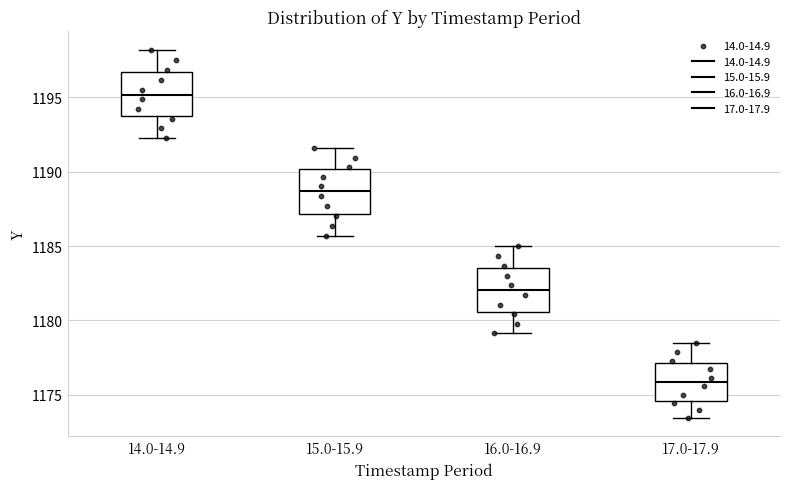

Reading left to right, read every box against the y-axis: the position of its median line, the range the box covers, and the ends of its whiskers. The values are not printed on the chart, so give them approximately, as read against the axis.

14.0-14.9: median 1195.0, box 1193.5 to 1196.5, whiskers 1192.5 to 1198.0
15.0-15.9: median 1188.5, box 1187.0 to 1190.0, whiskers 1185.5 to 1191.5
16.0-16.9: median 1182.0, box 1180.5 to 1183.5, whiskers 1179.0 to 1185.0
17.0-17.9: median 1176.0, box 1174.5 to 1177.0, whiskers 1173.5 to 1178.5